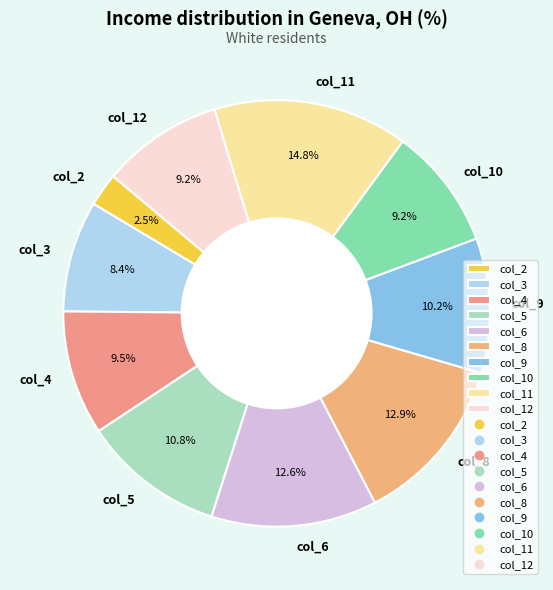

Do col_2 and col_10 together represent more than half of the pie?

No